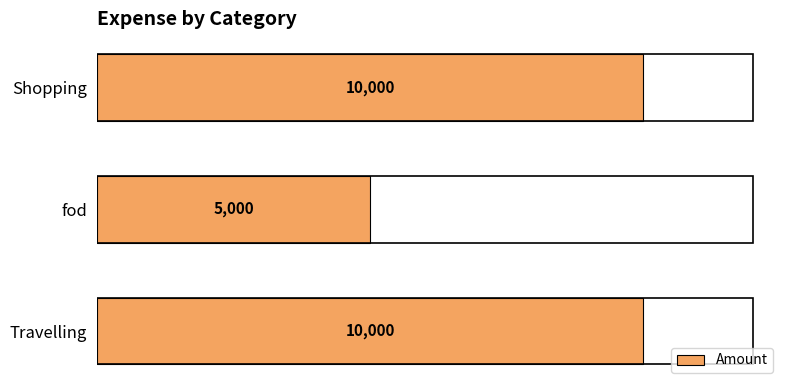

What is the difference between the second highest and minimum values?

5000